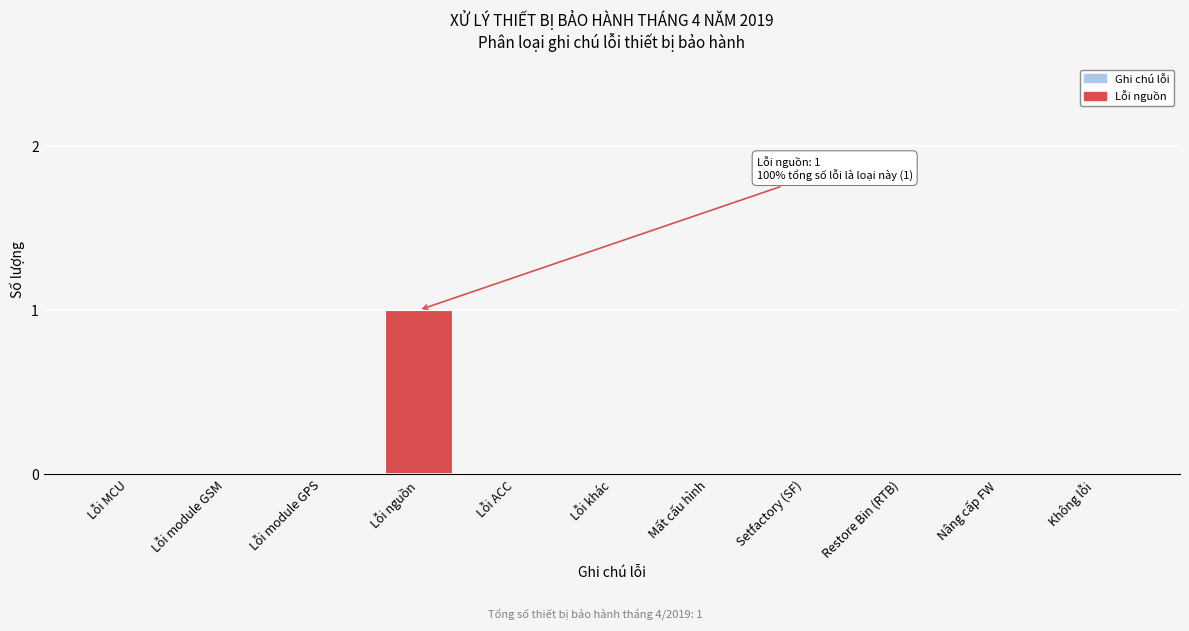

Reading right to left, transcribe all the data shown in this chart.

Không lỗi=0	Nâng cấp FW=0	Restore Bin (RTB)=0	Setfactory (SF)=0	Mất cấu hình=0	Lỗi khác=0	Lỗi ACC=0	Lỗi nguồn=1	Lỗi module GPS=0	Lỗi module GSM=0	Lỗi MCU=0